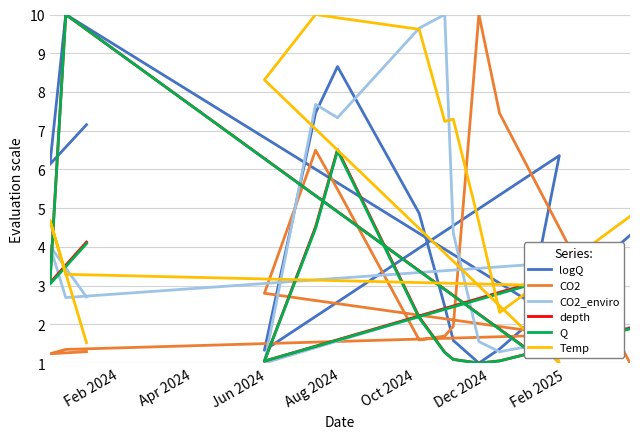

How many series are shown in this chart?

6